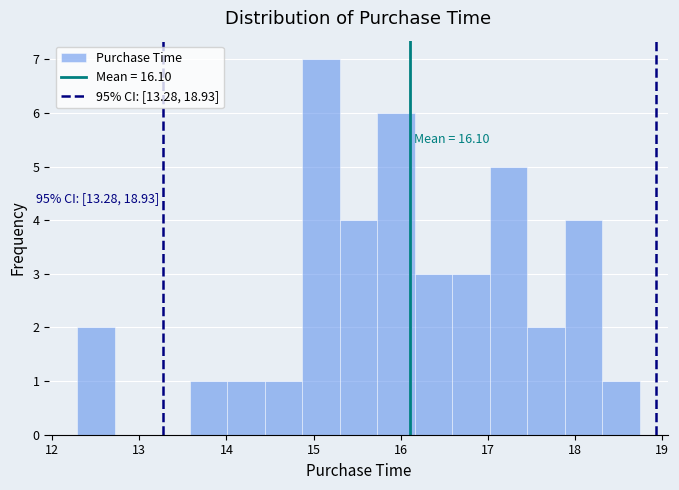

Which range on the x-axis has the tallest bar?

14.87 to 15.30